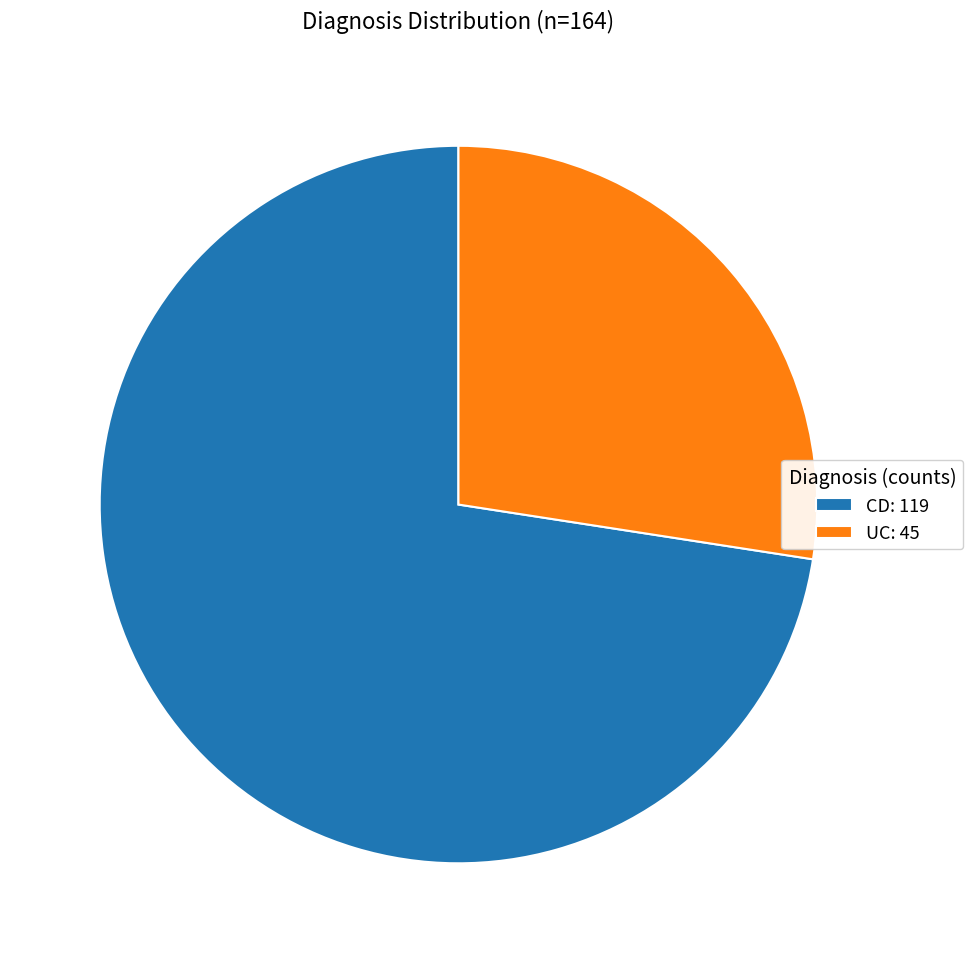

Is CD: 119 the majority of the pie?

Yes